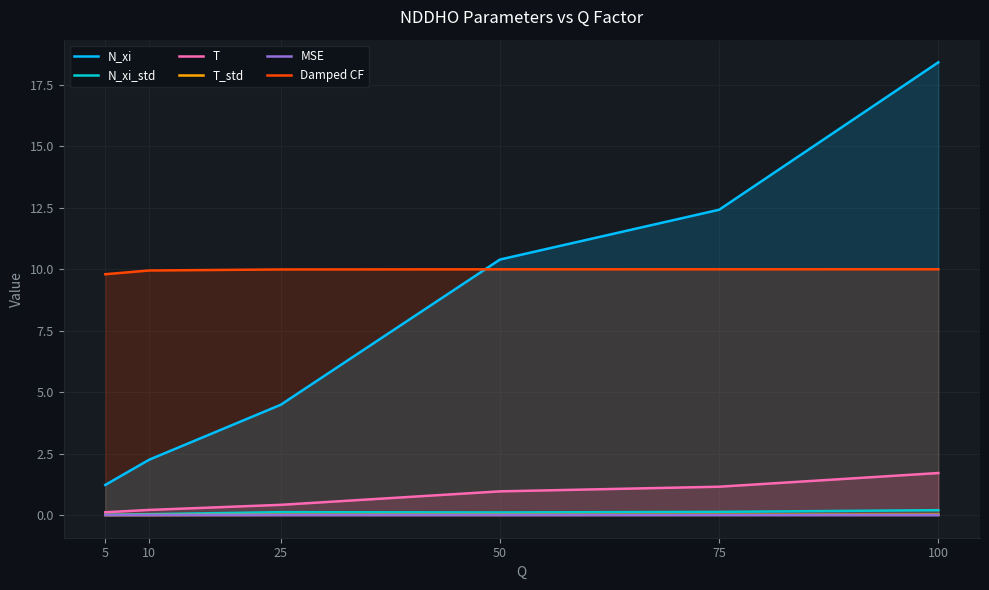

The value of T at 5 is 0.1. True or false?

True